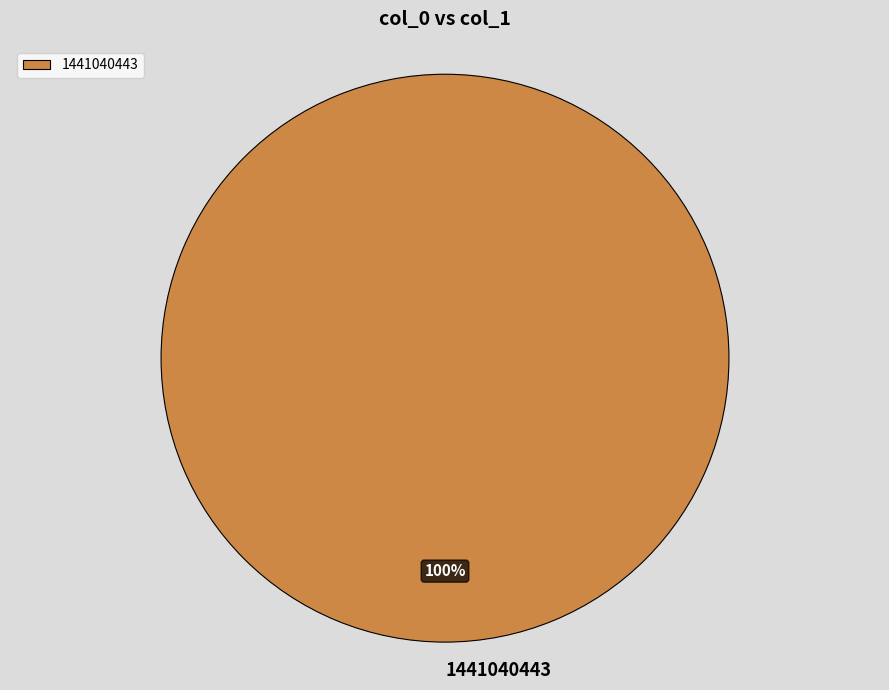

Is it true that 1441040443 is 93% of the pie?

False